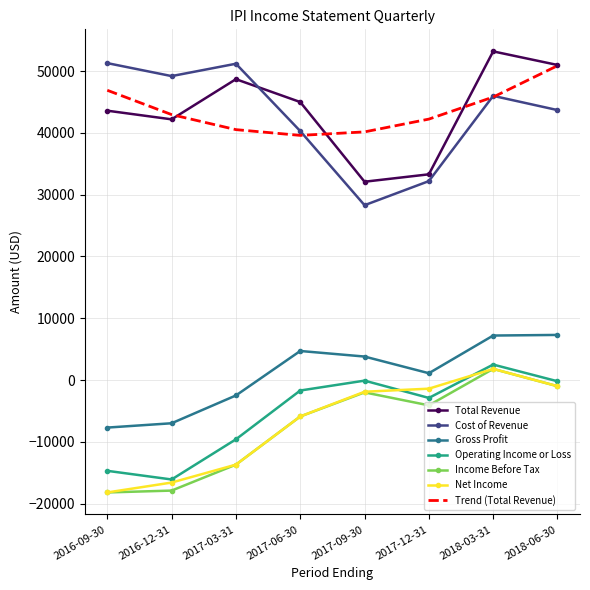

The value of Operating Income or Loss at 2016-09-30 is -14700.0. True or false?

True